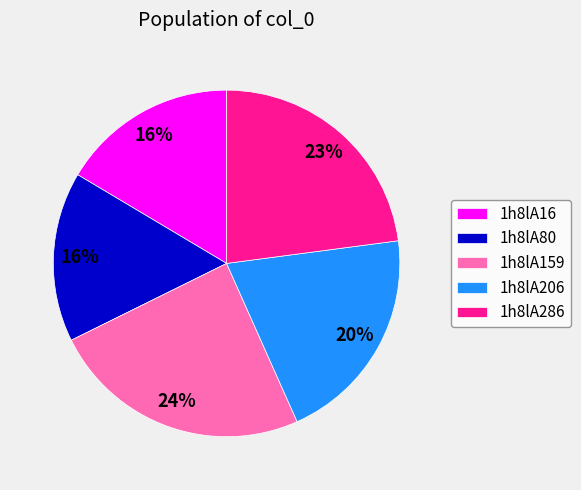

True or false: 1h8lA206 accounts for 27% of the total.

False